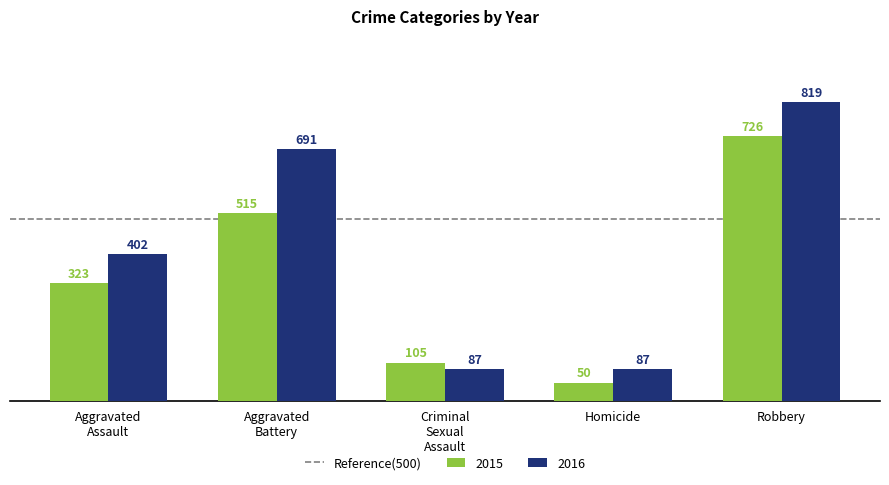

Which series has the largest range (max minus min)?

2016